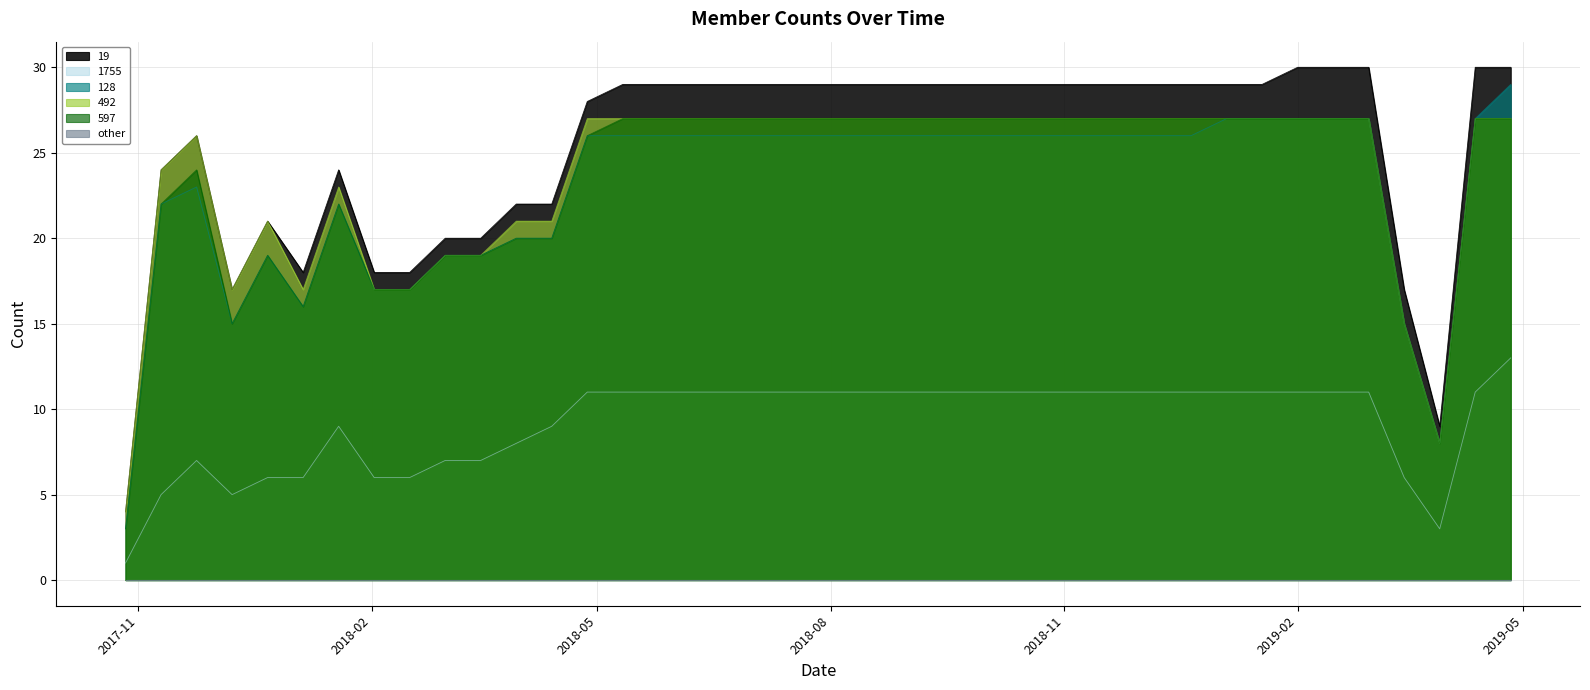

What is the total value across all series at 2019-02-15?

122